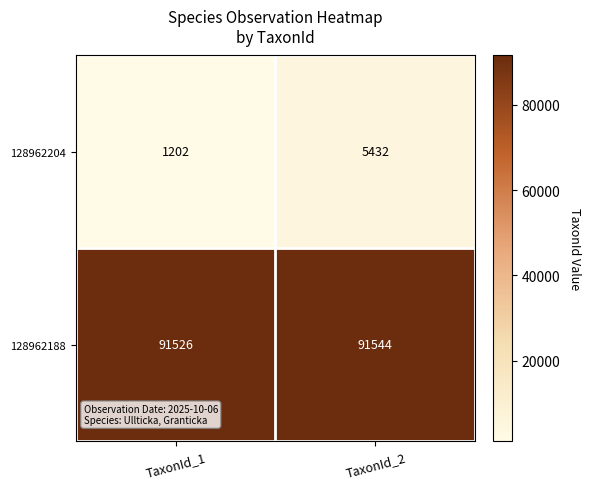

What is the difference between the maximum and minimum values in the 128962204 series?

4230